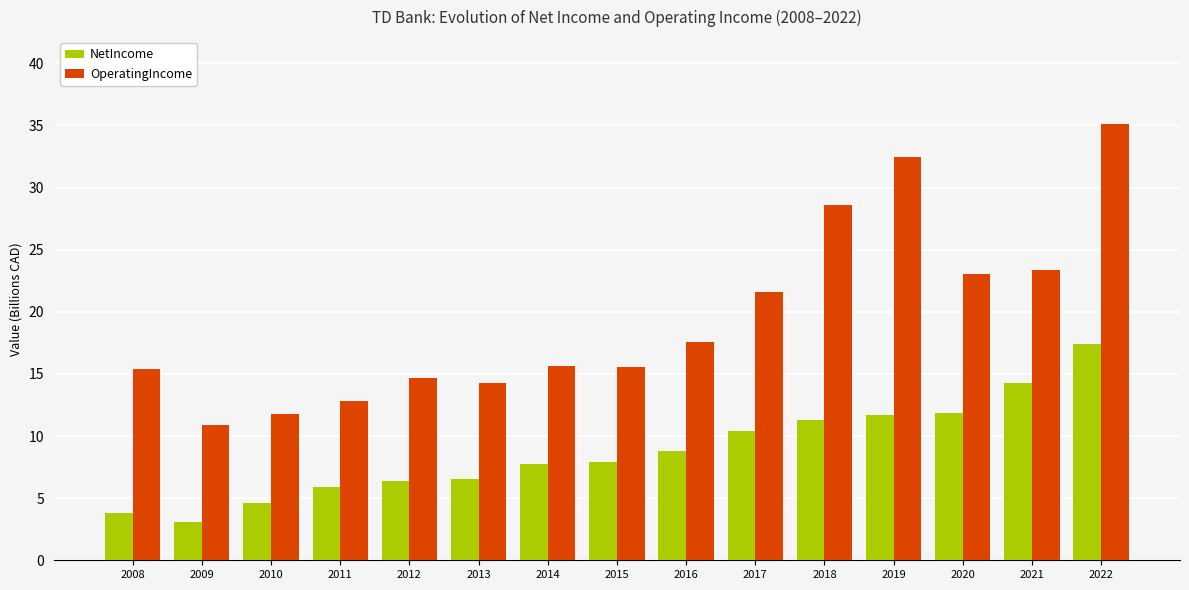

What value does the NetIncome series have at 2016?

8.8